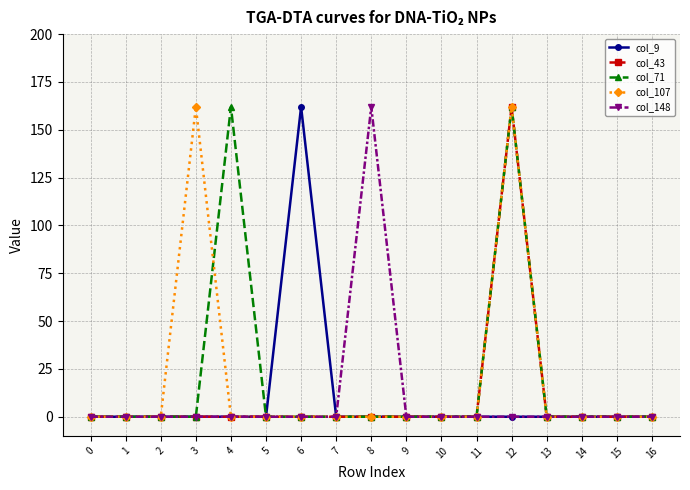

Is it true that col_71 equals 0 at 16?

True